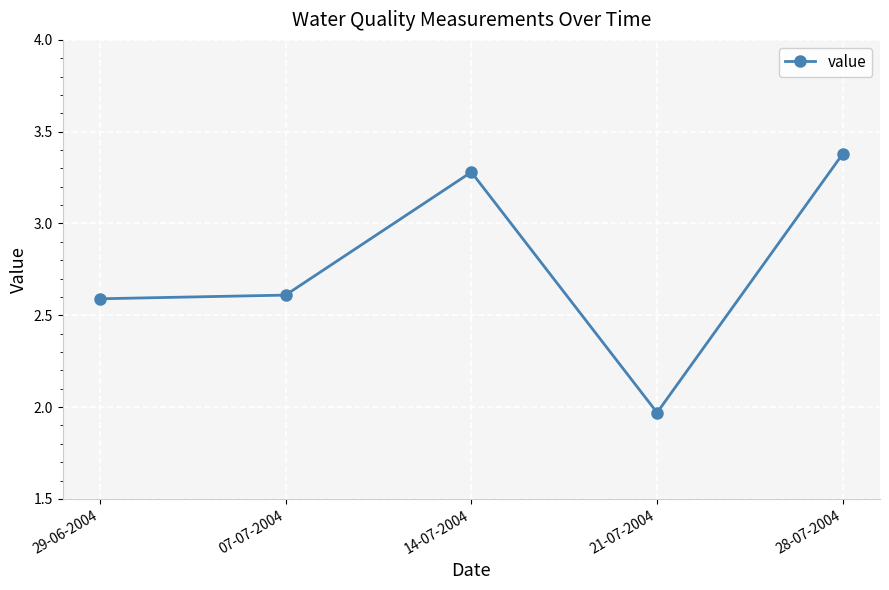

Does the chart display data point markers on the line(s)?

Yes